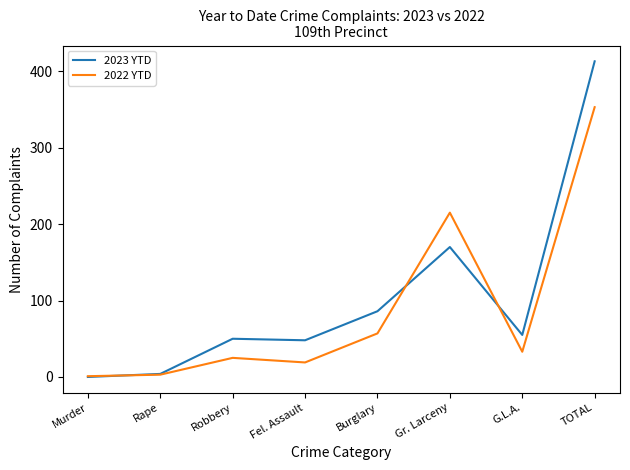

Reading left to right, what are all the values shown in this chart?

2023 YTD: 0	4	50	48	86	170	55	413
2022 YTD: 1	3	25	19	57	215	33	353